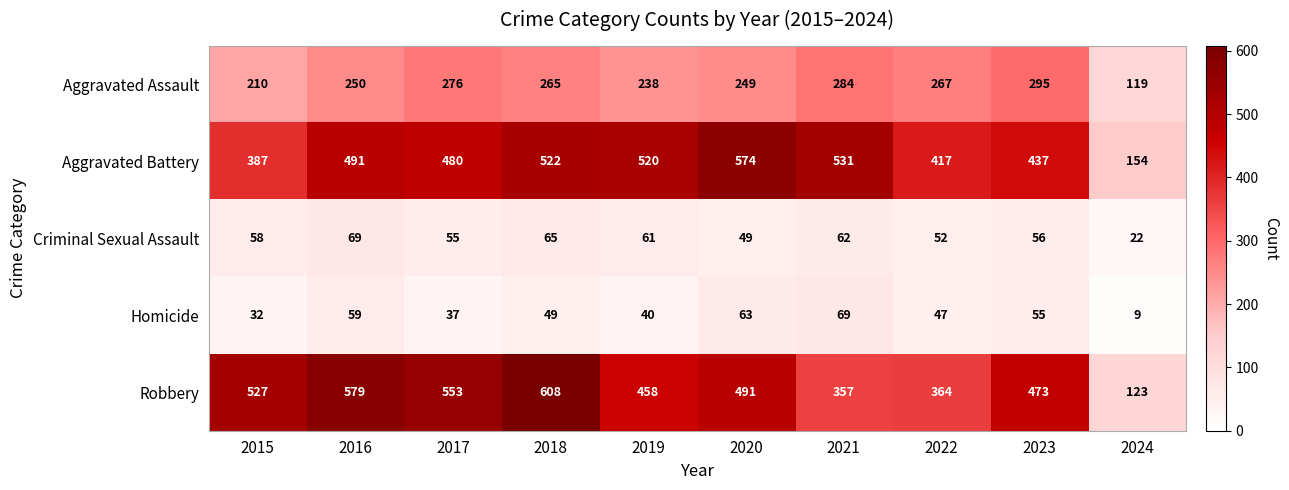

At how many categories does at least one series exceed 291?

9